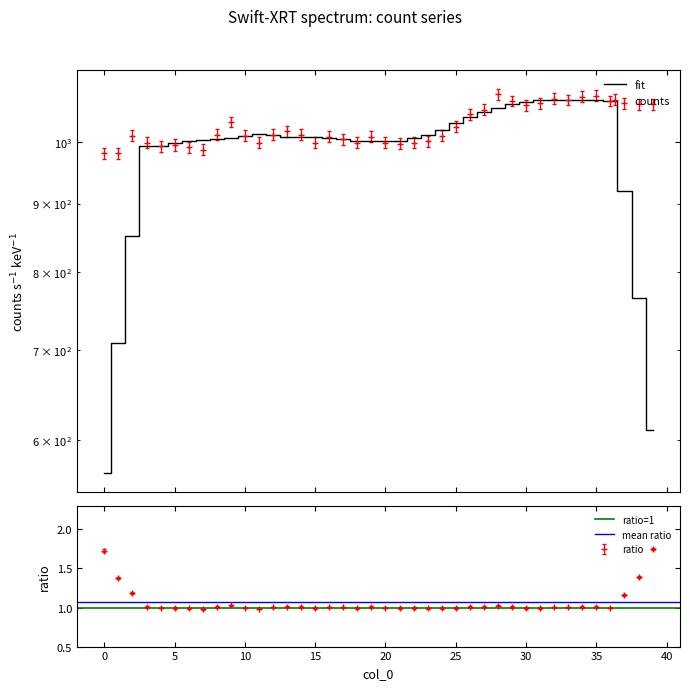

How many lines are shown in the chart?

1